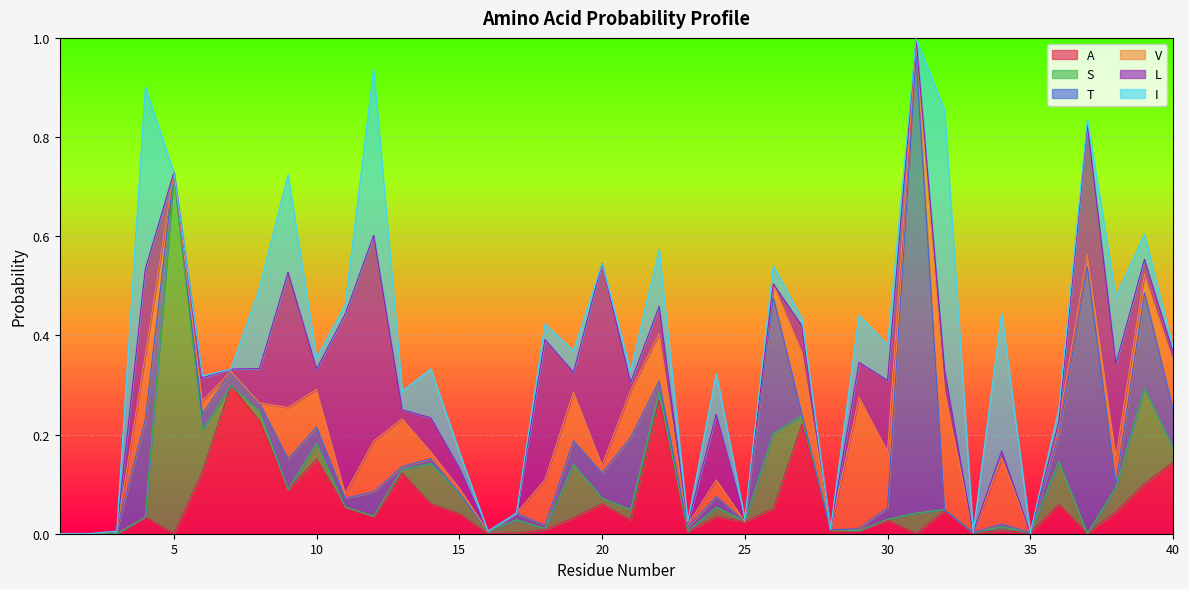

Reading left to right, transcribe all the data shown in this chart.

A: 1=0.0	2=0.0	3=0.0	4=0.0	5=0.0	6=0.1	7=0.3	8=0.2	9=0.1	10=0.2	11=0.1	12=0.0	13=0.1	14=0.1	15=0.0	16=0.0	17=0.0	18=0.0	19=0.0	20=0.1	21=0.0	22=0.3	23=0.0	24=0.0	25=0.0	26=0.1	27=0.2	28=0.0	29=0.0	30=0.0	31=0.0	32=0.0	33=0.0	34=0.0	35=0.0	36=0.1	37=0.0	38=0.0	39=0.1	40=0.1
S: 1=0.0	2=0.0	3=0.0	4=0.0	5=0.7	6=0.1	7=0.0	8=0.0	9=0.0	10=0.0	11=0.0	12=0.0	13=0.0	14=0.1	15=0.0	16=0.0	17=0.0	18=0.0	19=0.1	20=0.0	21=0.0	22=0.0	23=0.0	24=0.0	25=0.0	26=0.2	27=0.0	28=0.0	29=0.0	30=0.0	31=0.0	32=0.0	33=0.0	34=0.0	35=0.0	36=0.1	37=0.0	38=0.0	39=0.2	40=0.0
T: 1=0.0	2=0.0	3=0.0	4=0.2	5=0.0	6=0.0	7=0.0	8=0.0	9=0.1	10=0.0	11=0.0	12=0.0	13=0.0	14=0.0	15=0.0	16=0.0	17=0.0	18=0.0	19=0.0	20=0.1	21=0.1	22=0.0	23=0.0	24=0.0	25=0.0	26=0.3	27=0.0	28=0.0	29=0.0	30=0.0	31=0.9	32=0.0	33=0.0	34=0.0	35=0.0	36=0.1	37=0.5	38=0.0	39=0.2	40=0.1
V: 1=0.0	2=0.0	3=0.0	4=0.1	5=0.0	6=0.0	7=0.0	8=0.0	9=0.1	10=0.1	11=0.0	12=0.1	13=0.1	14=0.0	15=0.0	16=0.0	17=0.0	18=0.1	19=0.1	20=0.0	21=0.1	22=0.1	23=0.0	24=0.0	25=0.0	26=0.0	27=0.1	28=0.0	29=0.3	30=0.1	31=0.0	32=0.2	33=0.0	34=0.1	35=0.0	36=0.0	37=0.0	38=0.1	39=0.0	40=0.1
L: 1=0.0	2=0.0	3=0.0	4=0.2	5=0.0	6=0.0	7=0.0	8=0.1	9=0.3	10=0.0	11=0.4	12=0.4	13=0.0	14=0.1	15=0.0	16=0.0	17=0.0	18=0.3	19=0.0	20=0.4	21=0.0	22=0.1	23=0.0	24=0.1	25=0.0	26=0.0	27=0.1	28=0.0	29=0.1	30=0.1	31=0.0	32=0.0	33=0.0	34=0.0	35=0.0	36=0.0	37=0.3	38=0.2	39=0.0	40=0.0
I: 1=0.0	2=0.0	3=0.0	4=0.4	5=0.0	6=0.0	7=0.0	8=0.2	9=0.2	10=0.0	11=0.0	12=0.3	13=0.0	14=0.1	15=0.0	16=0.0	17=0.0	18=0.0	19=0.0	20=0.0	21=0.0	22=0.1	23=0.0	24=0.1	25=0.0	26=0.0	27=0.0	28=0.0	29=0.1	30=0.1	31=0.0	32=0.5	33=0.0	34=0.3	35=0.0	36=0.0	37=0.0	38=0.1	39=0.1	40=0.0